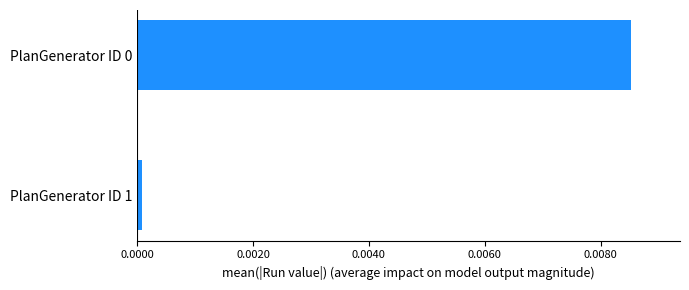

Which label corresponds to the smallest value in the chart?

PlanGenerator ID 1